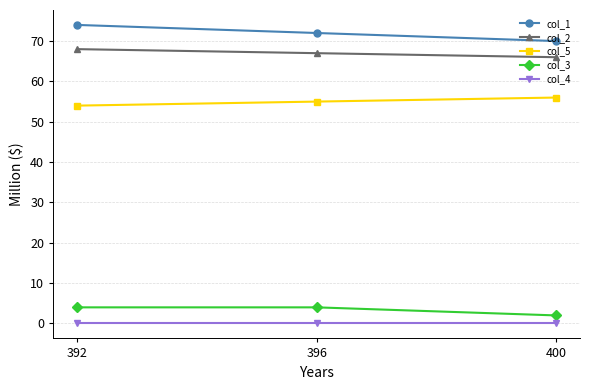

What value does the col_5 series have at 392?

54